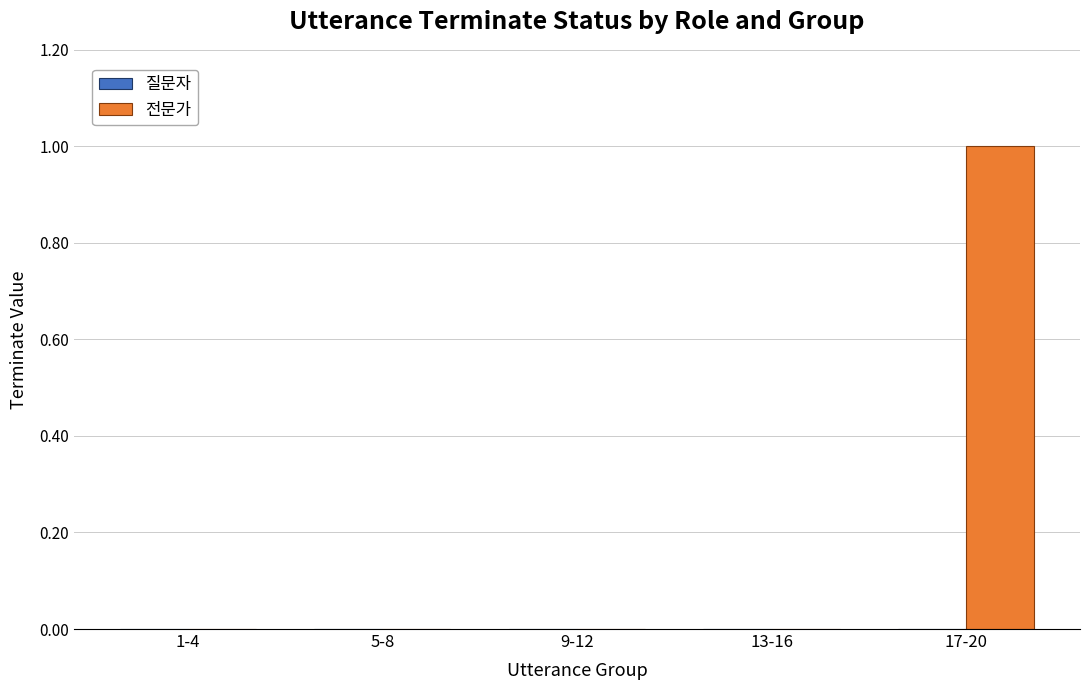

What is the change in value from 5-8 to 17-20?

+1